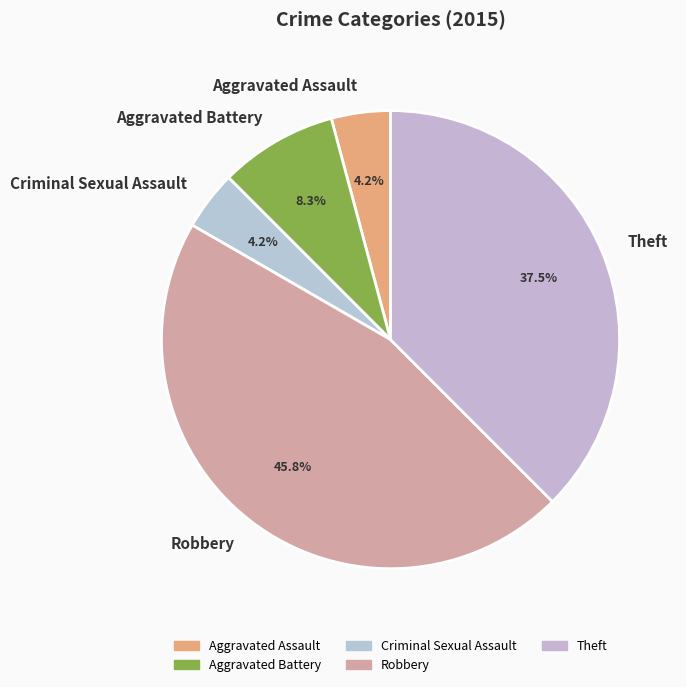

Is the sum of Theft and Aggravated Assault greater than half?

No